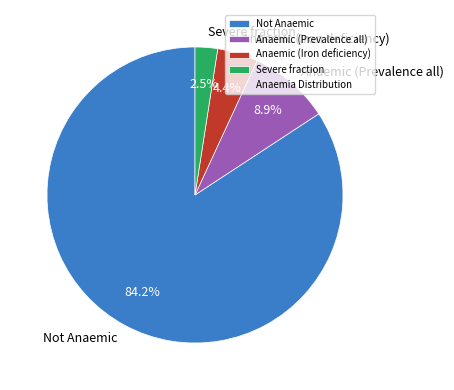

Which has a higher value, Anaemic (Iron deficiency) or Severe fraction?

Anaemic (Iron deficiency)